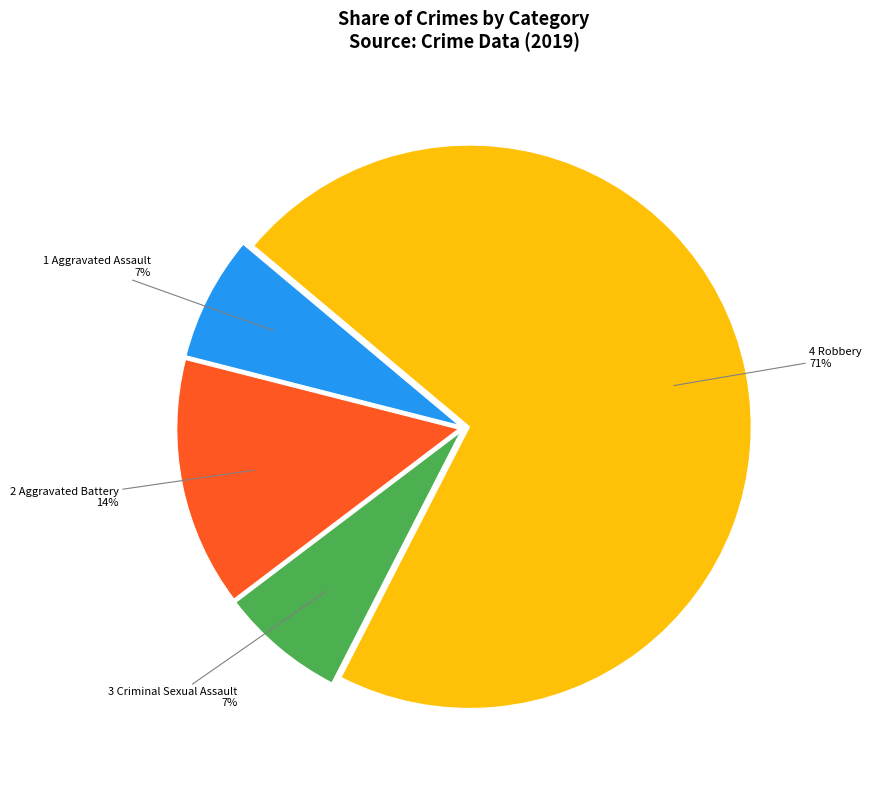

Is there a majority slice in this chart?

Yes